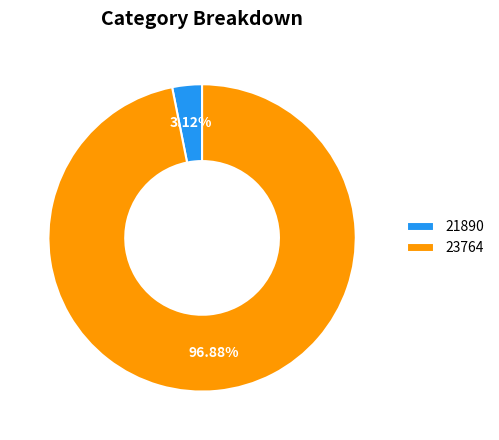

How much of the chart is everything except 21890?

96.9%